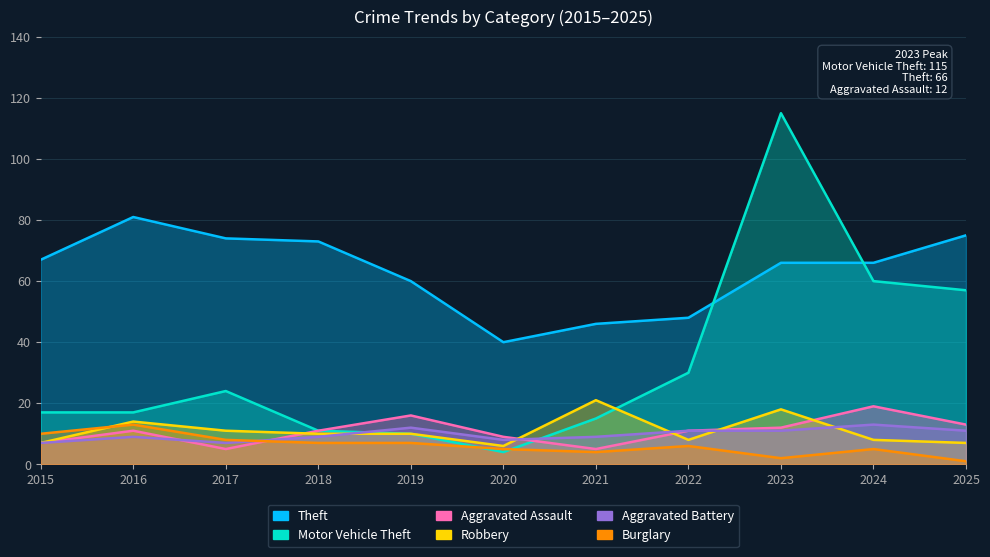

Rank the series by their maximum value, from highest to lowest.

Motor Vehicle Theft, Theft, Robbery, Aggravated Assault, Aggravated Battery, Burglary